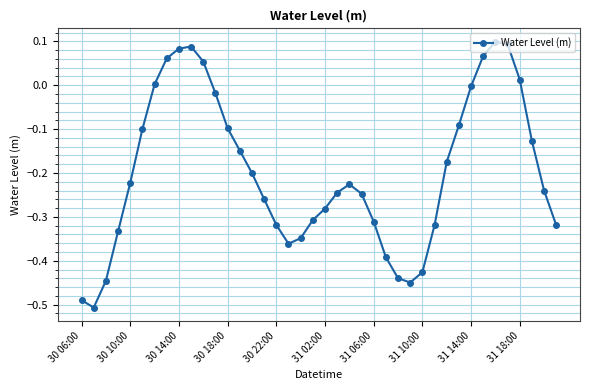

True or false: there are more than 0 points higher than both neighbors.

True